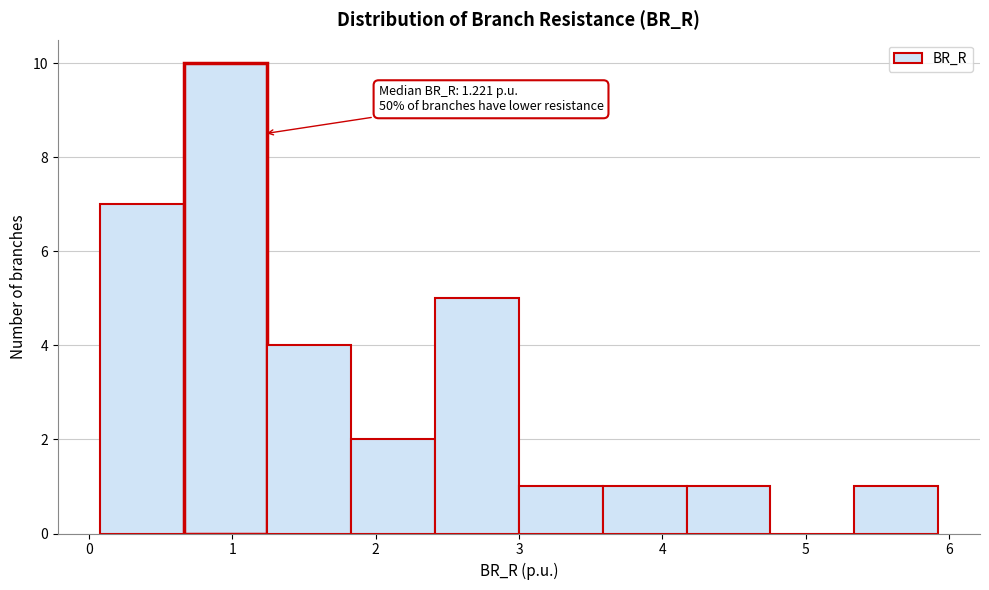

Which range on the x-axis has the tallest bar?

0.7 to 1.2